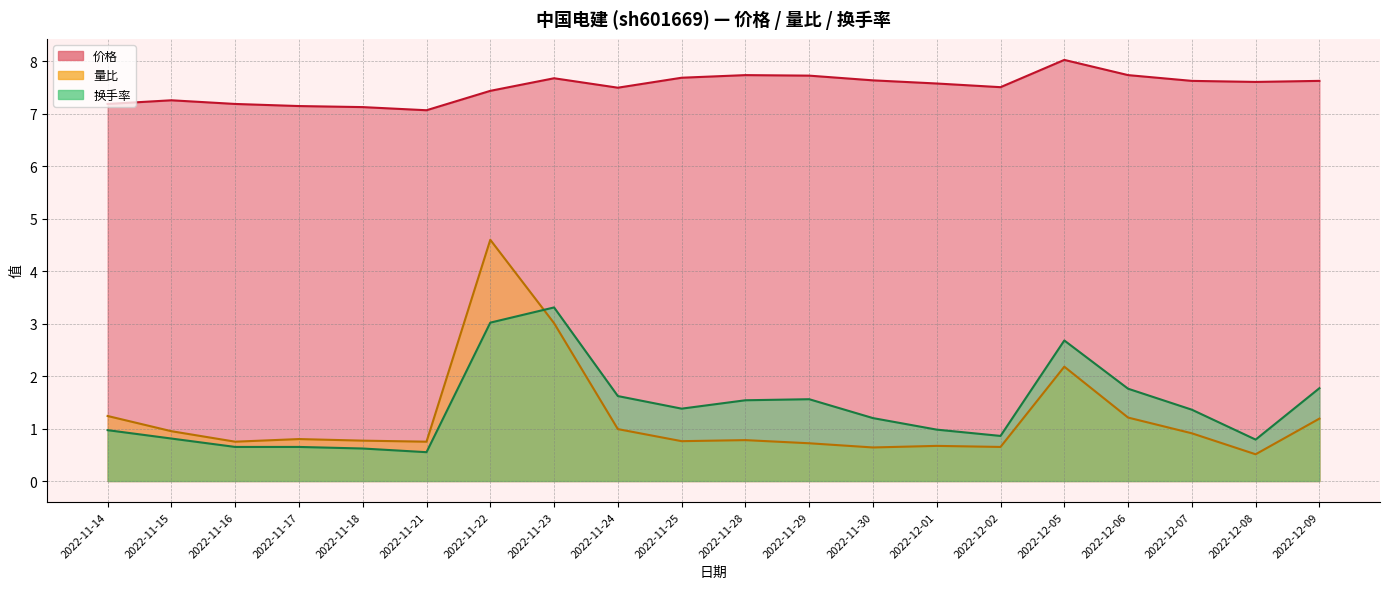

What is the average value of the 量比 series?

1.2